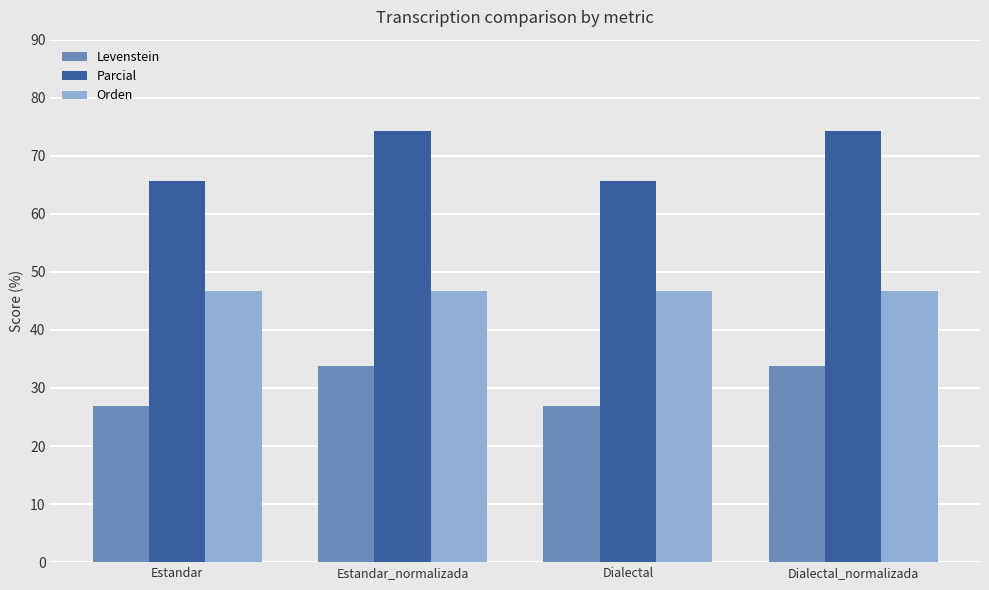

What is the greatest value displayed?

74.2